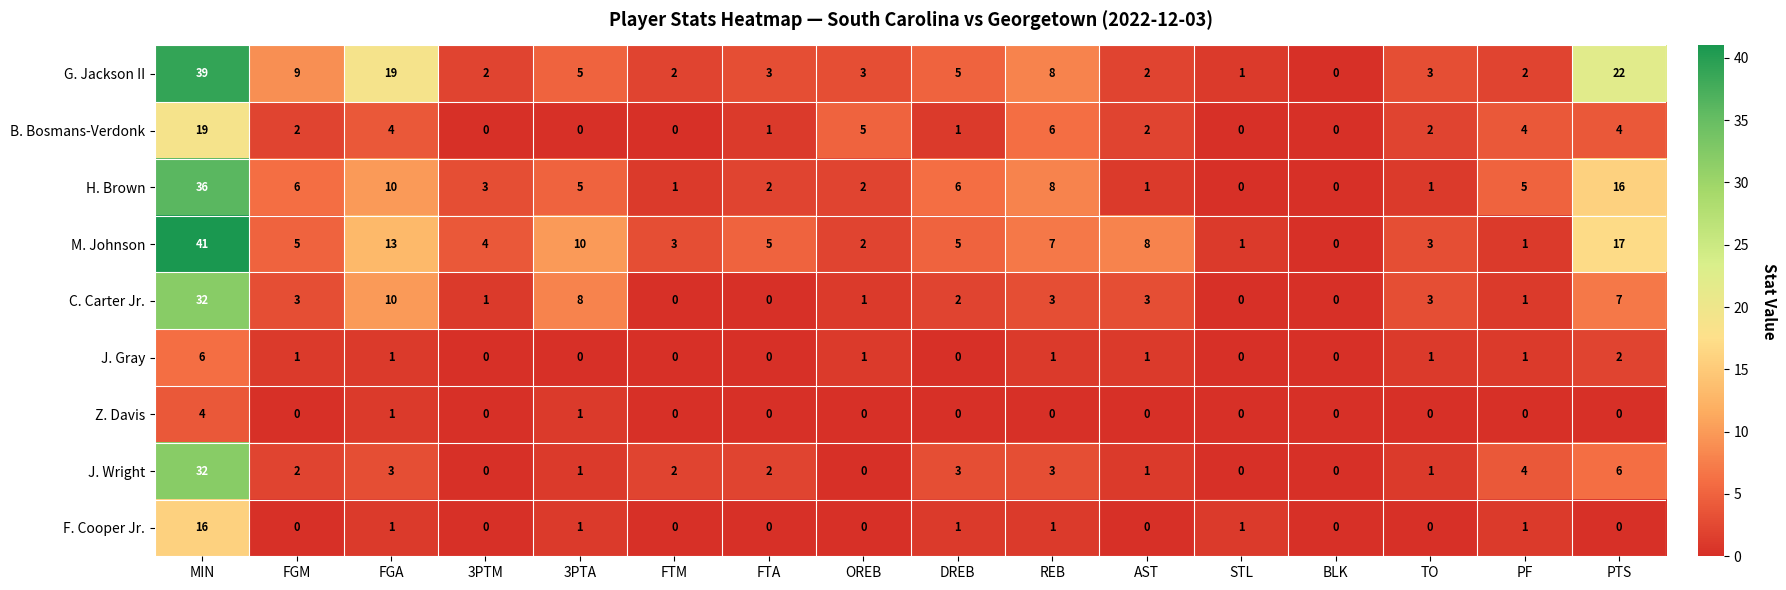

The C. Carter Jr. series shows 10 at PTS. True or false?

False